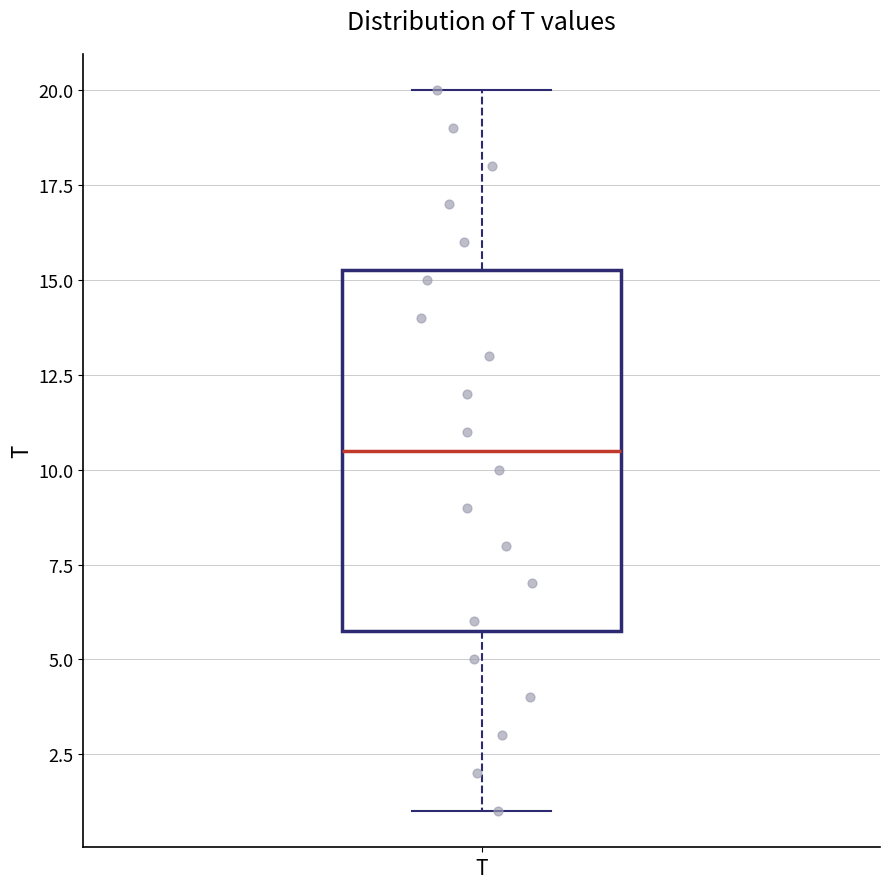

Where does the median line of the box for T sit on the y-axis? The values are not printed on the chart, so give them approximately, as read against the axis.

10.5